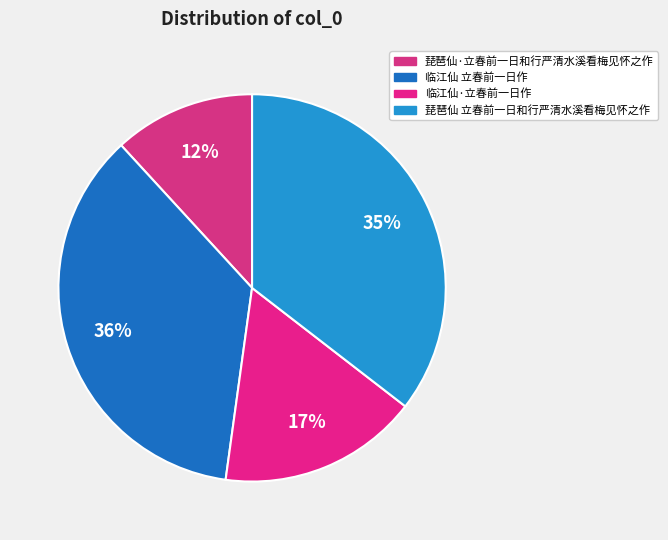

The 临江仙 立春前一日作 slice represents 36% of the pie. True or false?

True